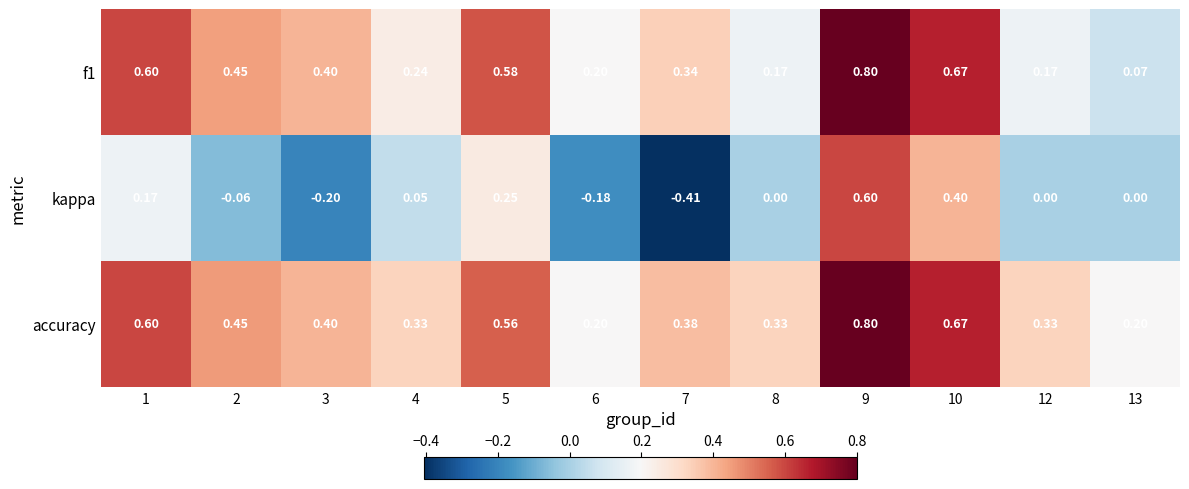

Which series changed the most between 5 and 10?

kappa